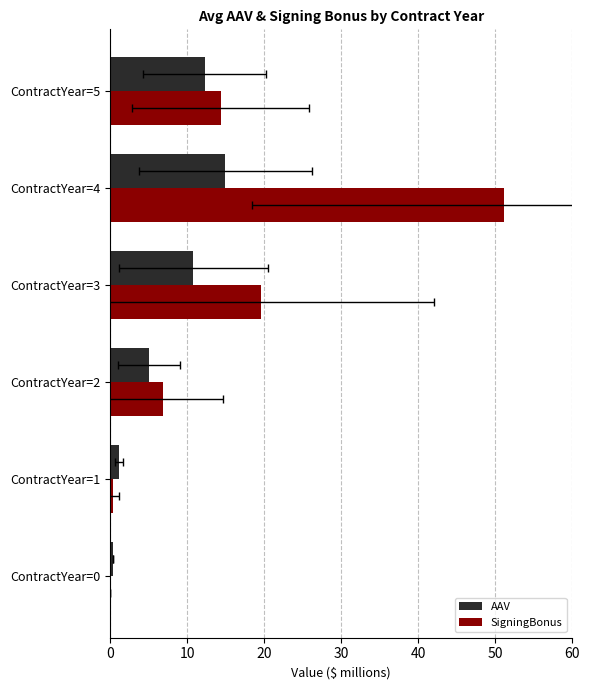

List the series in order of their overall mean, lowest first.

AAV, SigningBonus